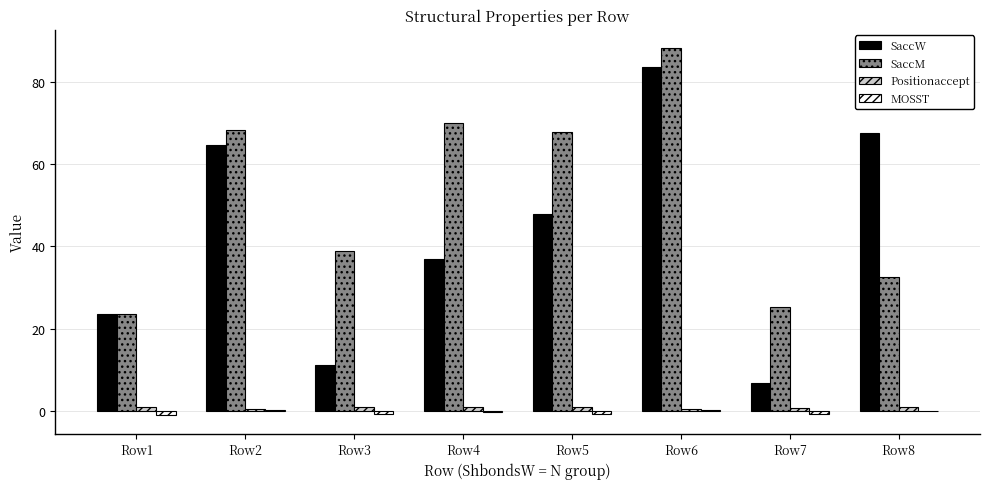

Is it true that SaccW equals 83.7 at Row6?

True